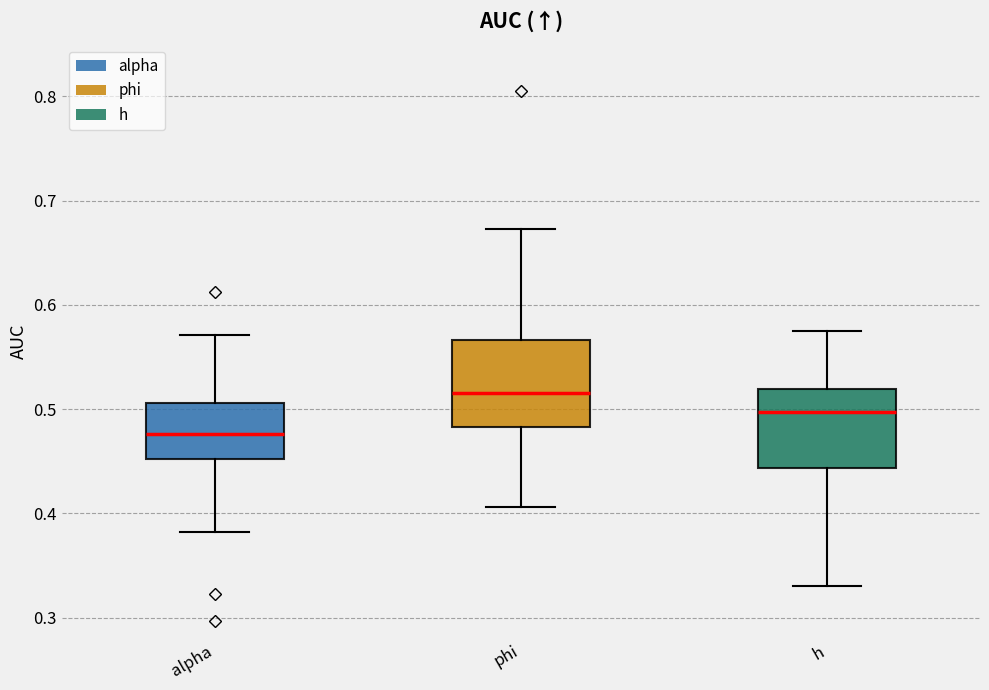

Which box has the lowest median line?

alpha